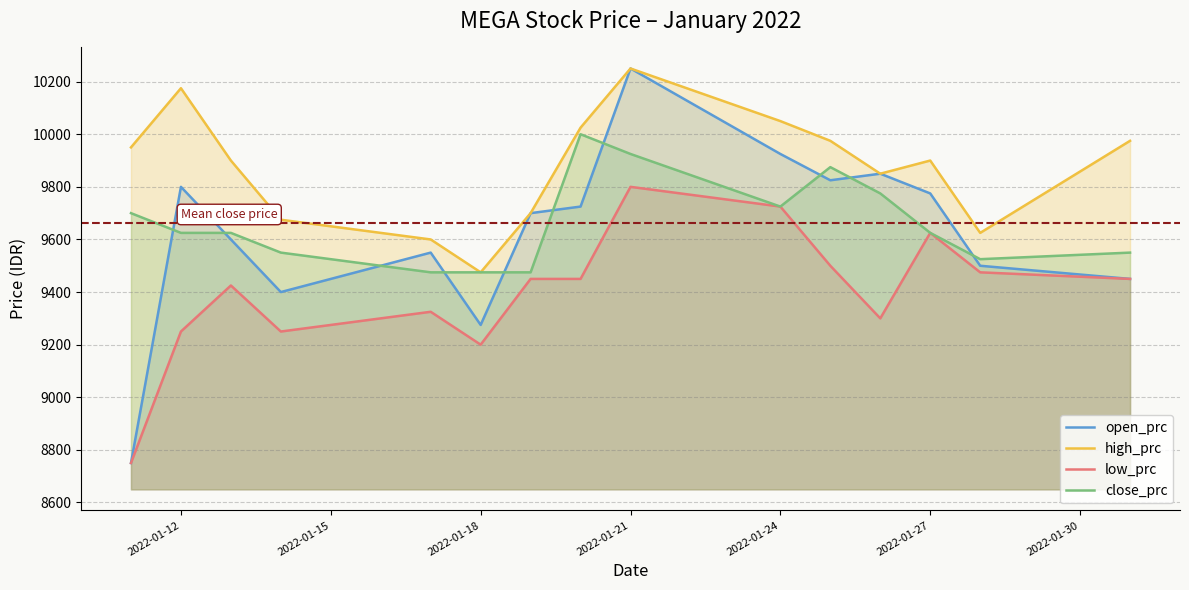

List the series in order of their peak value, highest first.

open_prc, high_prc, close_prc, low_prc